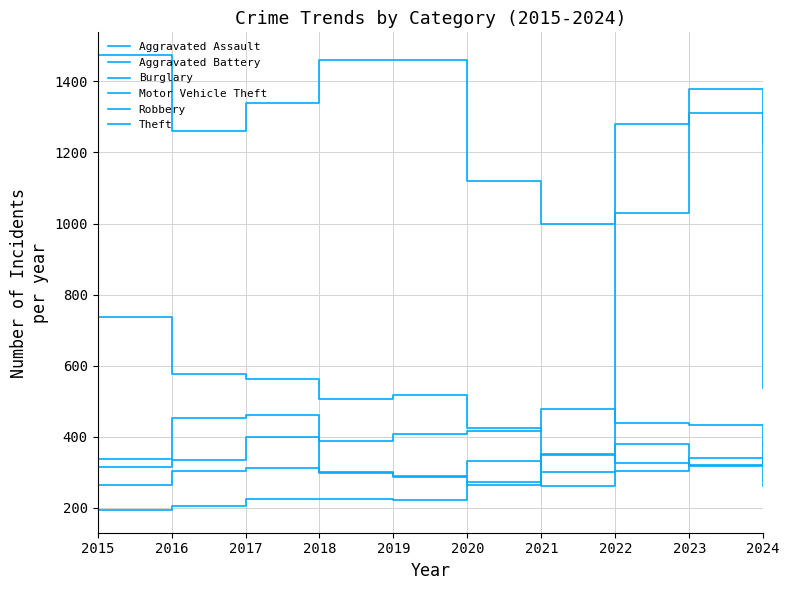

How many lines are shown in the chart?

6